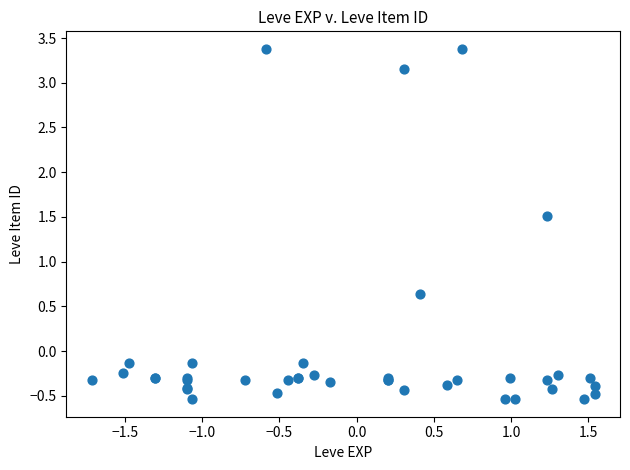

What Y value in the scatter plot is closest to 1?

0.6